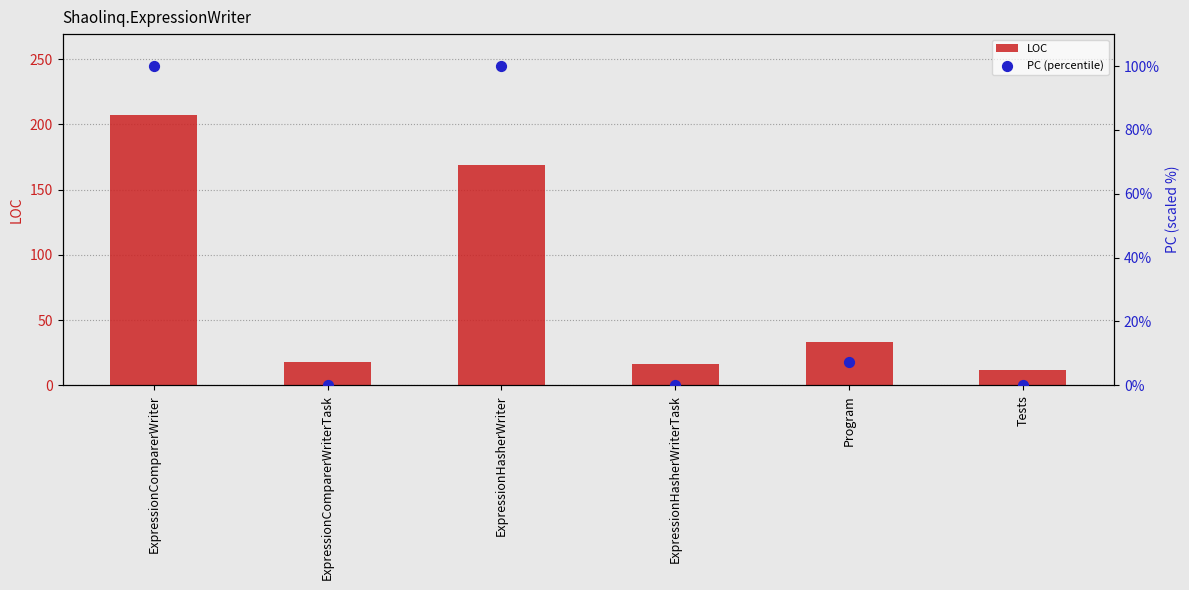

What are all the series names shown in the legend?

LOC, PC (percentile)